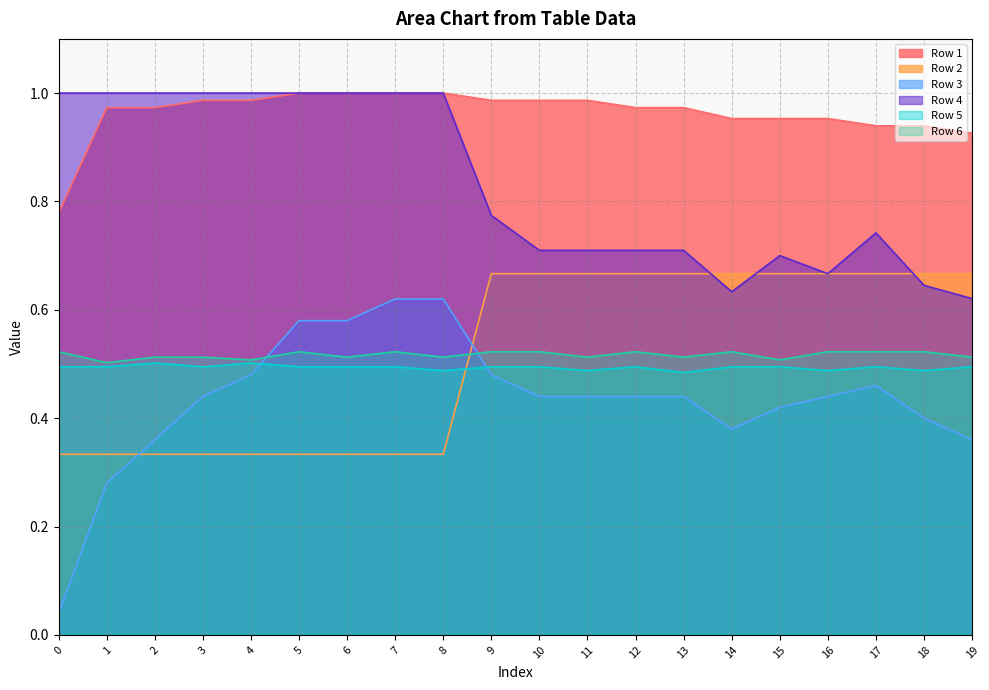

Reading right to left, transcribe all the data shown in this chart.

Row 1: 0.9	0.9	0.9	1.0	1.0	1.0	1.0	1.0	1.0	1.0	1.0	1.0	1.0	1.0	1.0	1.0	1.0	1.0	1.0	0.8
Row 2: 0.7	0.7	0.7	0.7	0.7	0.7	0.7	0.7	0.7	0.7	0.7	0.3	0.3	0.3	0.3	0.3	0.3	0.3	0.3	0.3
Row 3: 0.4	0.4	0.5	0.4	0.4	0.4	0.4	0.4	0.4	0.4	0.5	0.6	0.6	0.6	0.6	0.5	0.4	0.4	0.3	0.0
Row 4: 0.6	0.6	0.7	0.7	0.7	0.6	0.7	0.7	0.7	0.7	0.8	1.0	1.0	1.0	1.0	1.0	1.0	1.0	1.0	1.0
Row 5: 0.5	0.5	0.5	0.5	0.5	0.5	0.5	0.5	0.5	0.5	0.5	0.5	0.5	0.5	0.5	0.5	0.5	0.5	0.5	0.5
Row 6: 0.5	0.5	0.5	0.5	0.5	0.5	0.5	0.5	0.5	0.5	0.5	0.5	0.5	0.5	0.5	0.5	0.5	0.5	0.5	0.5